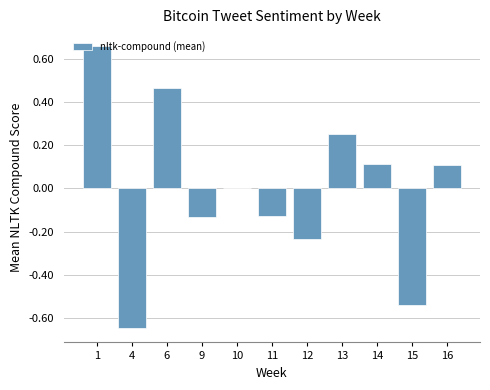

What is the sum of the values at 4 and 11?

-0.8